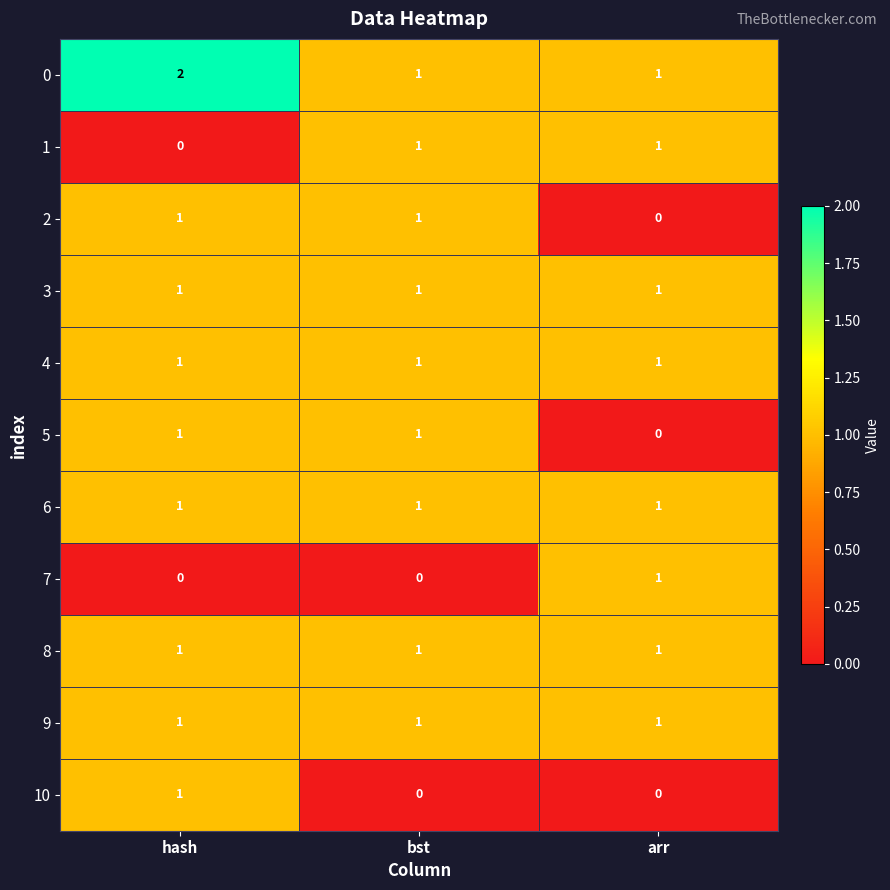

At which category does the chart reach its peak across all series?

hash